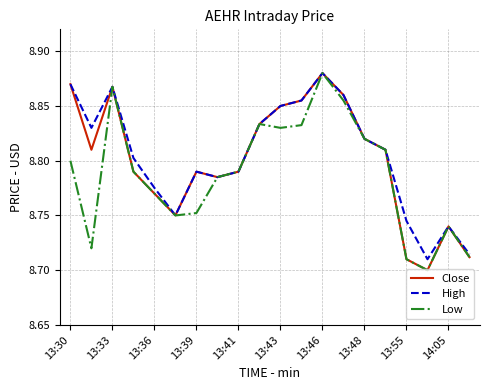

True or false: Low and High cross at least once.

False